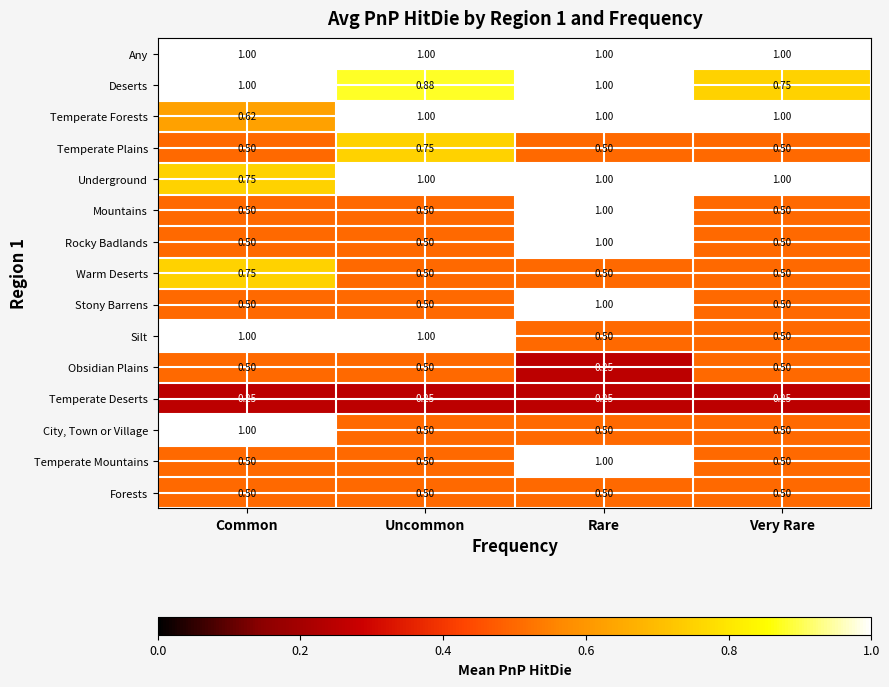

Is the value of Any at Common greater than the value of Deserts at Very Rare?

Yes